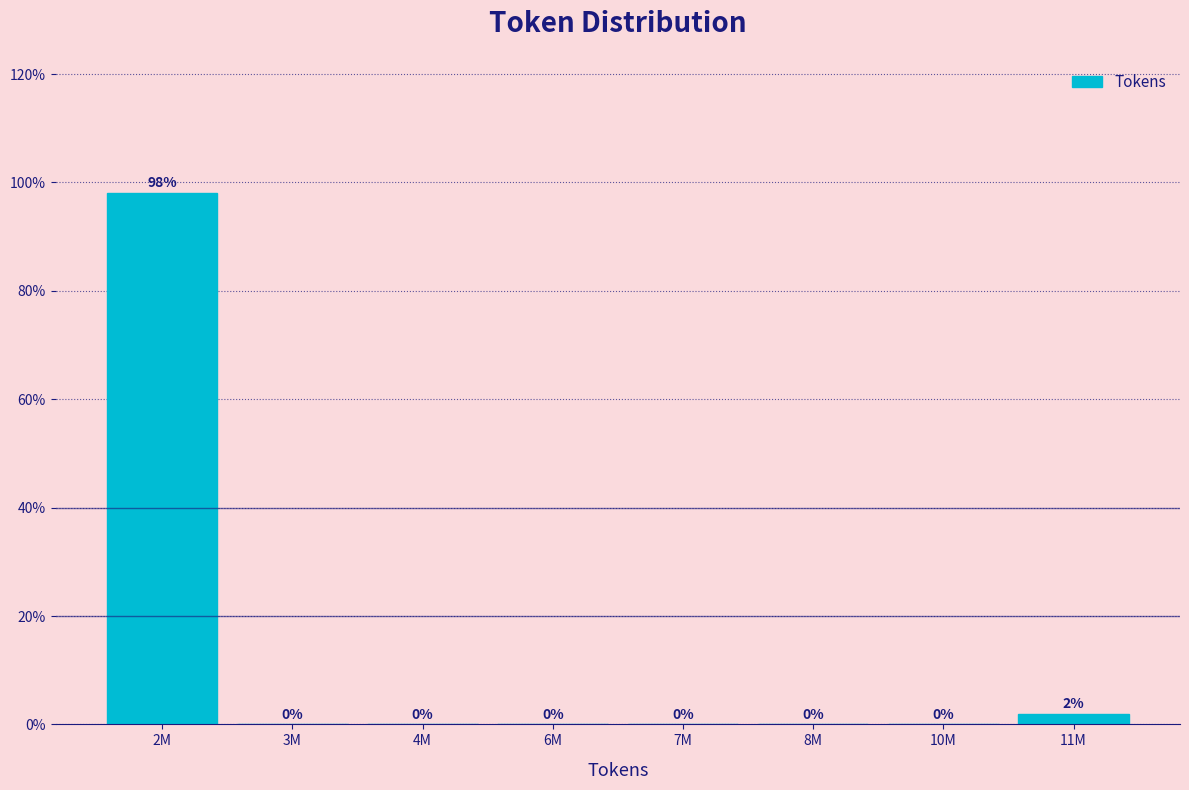

What value does the data have at 2M?

98.1